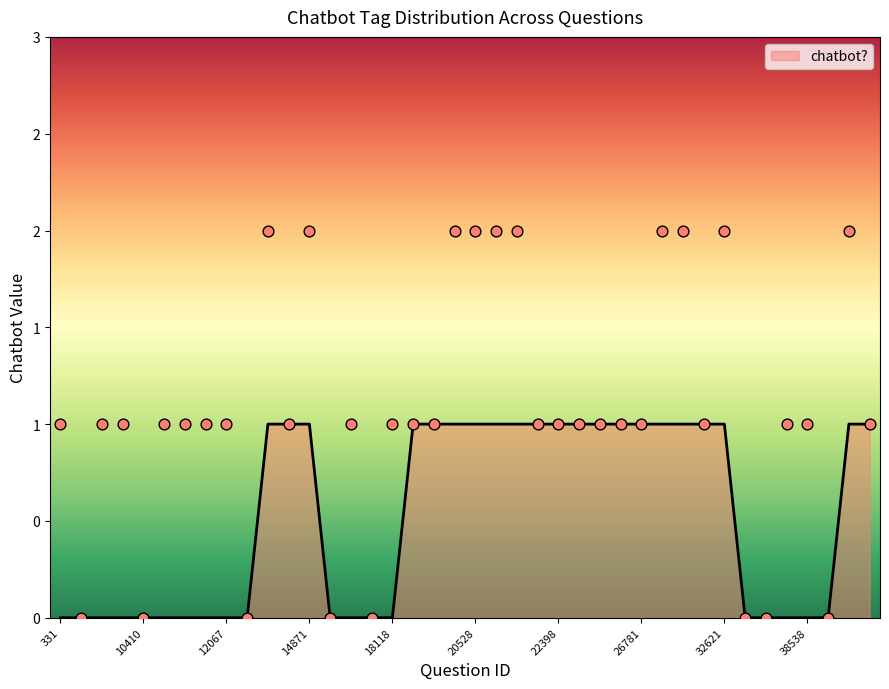

Approximately how many times larger is the value at 22647 compared to 50215?

0.5